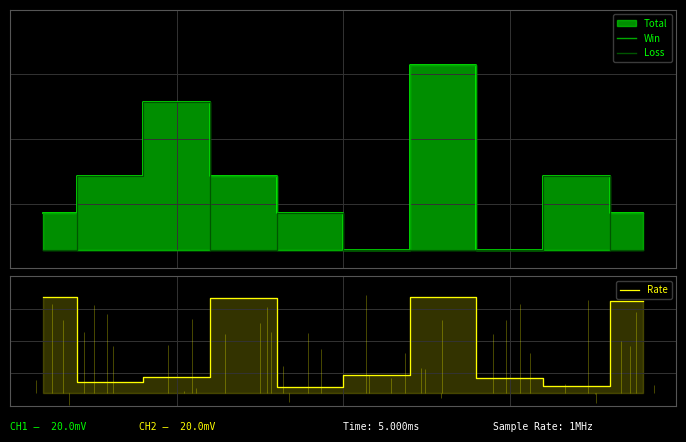

True or false: Rate has more than 0 points higher than both neighbors.

True